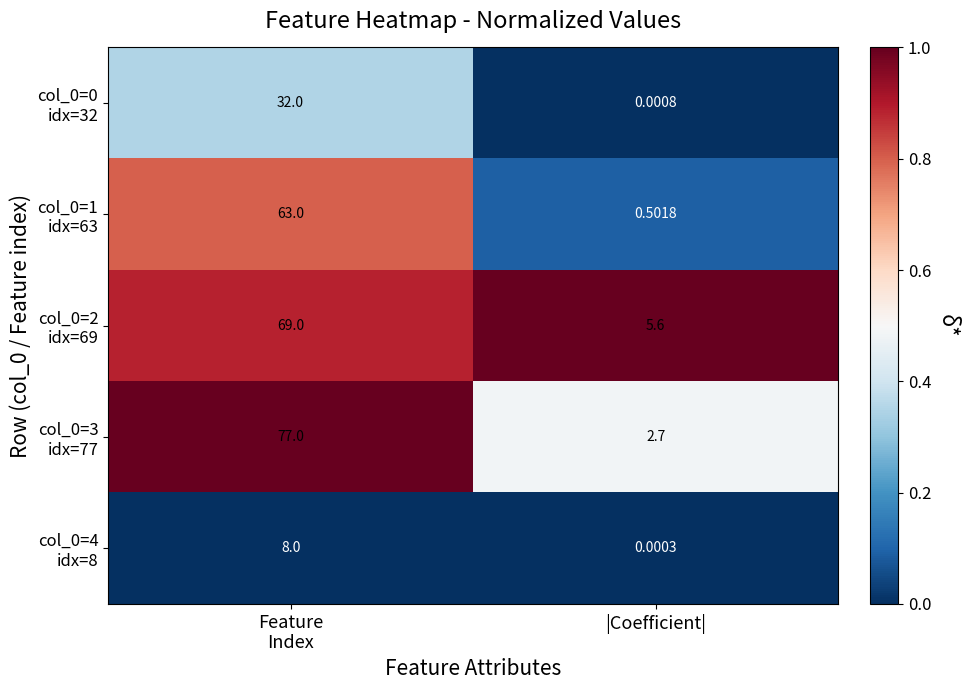

Which category has the lowest value across all series?

|Coefficient|